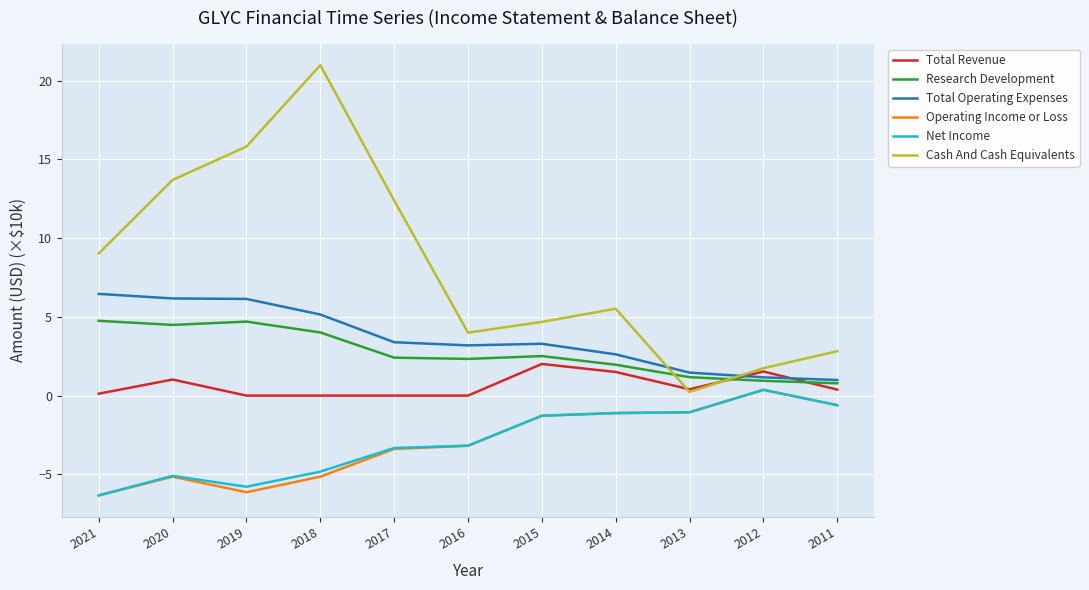

Between 2015 and 2011, which series saw the biggest shift?

Total Operating Expenses